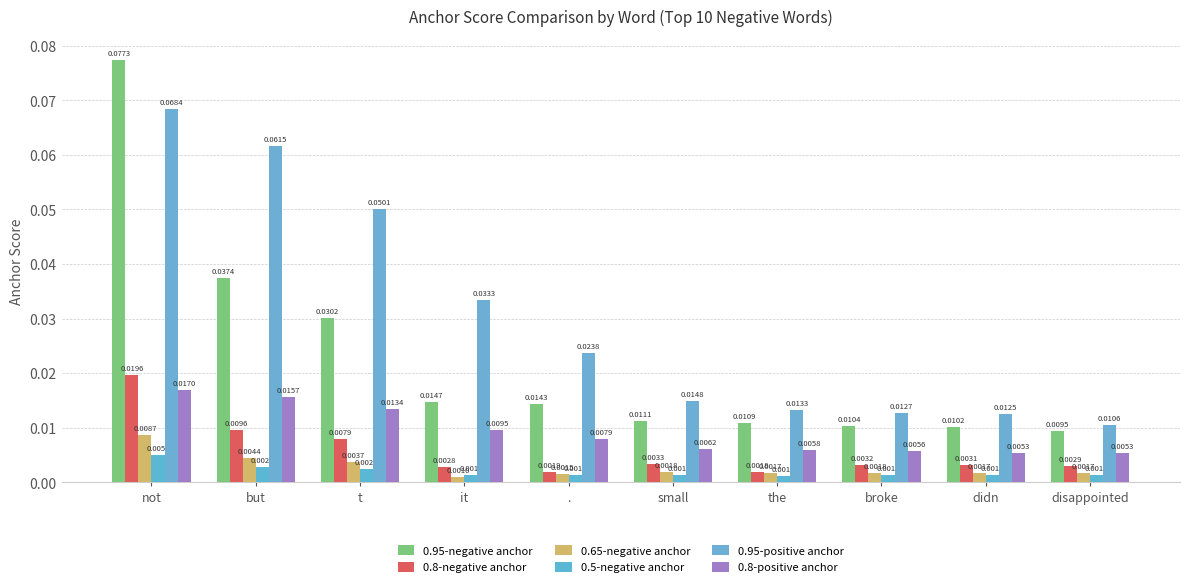

What value does the 0.95-positive anchor series have at but?

0.1